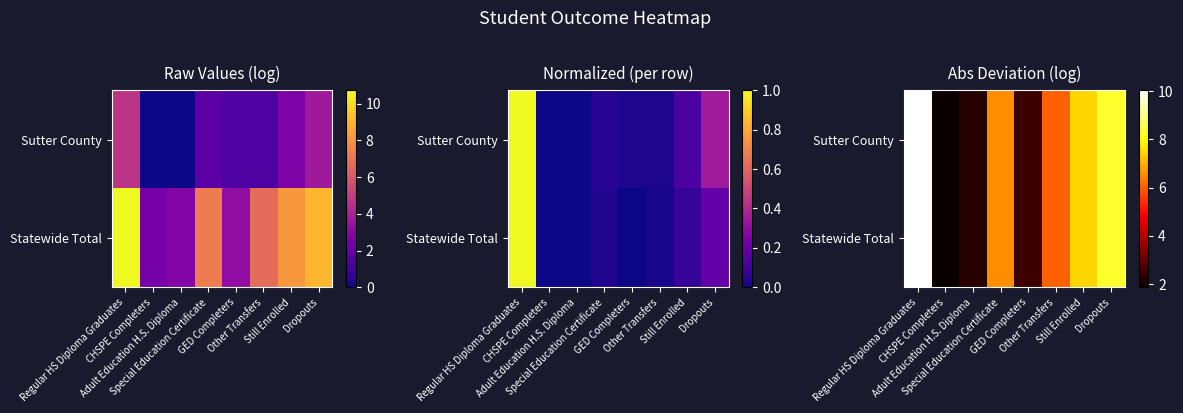

At which label does Statewide Total first exceed 6?

Regular HS Diploma Graduates